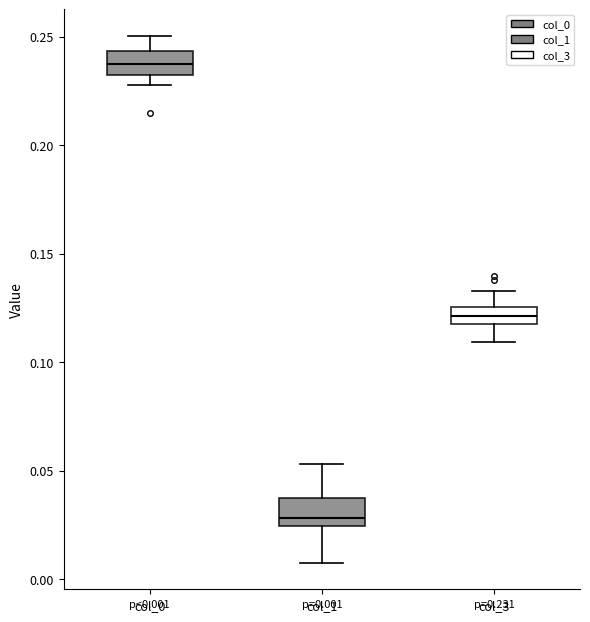

Which box's median line is the highest?

col_0